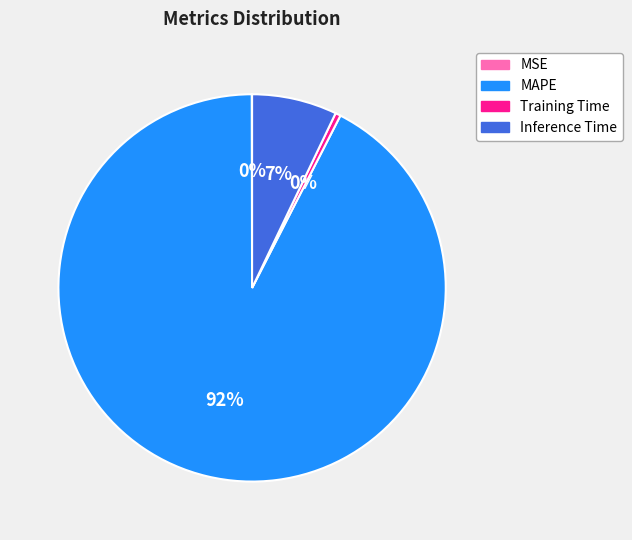

Which category accounts for the majority?

MAPE